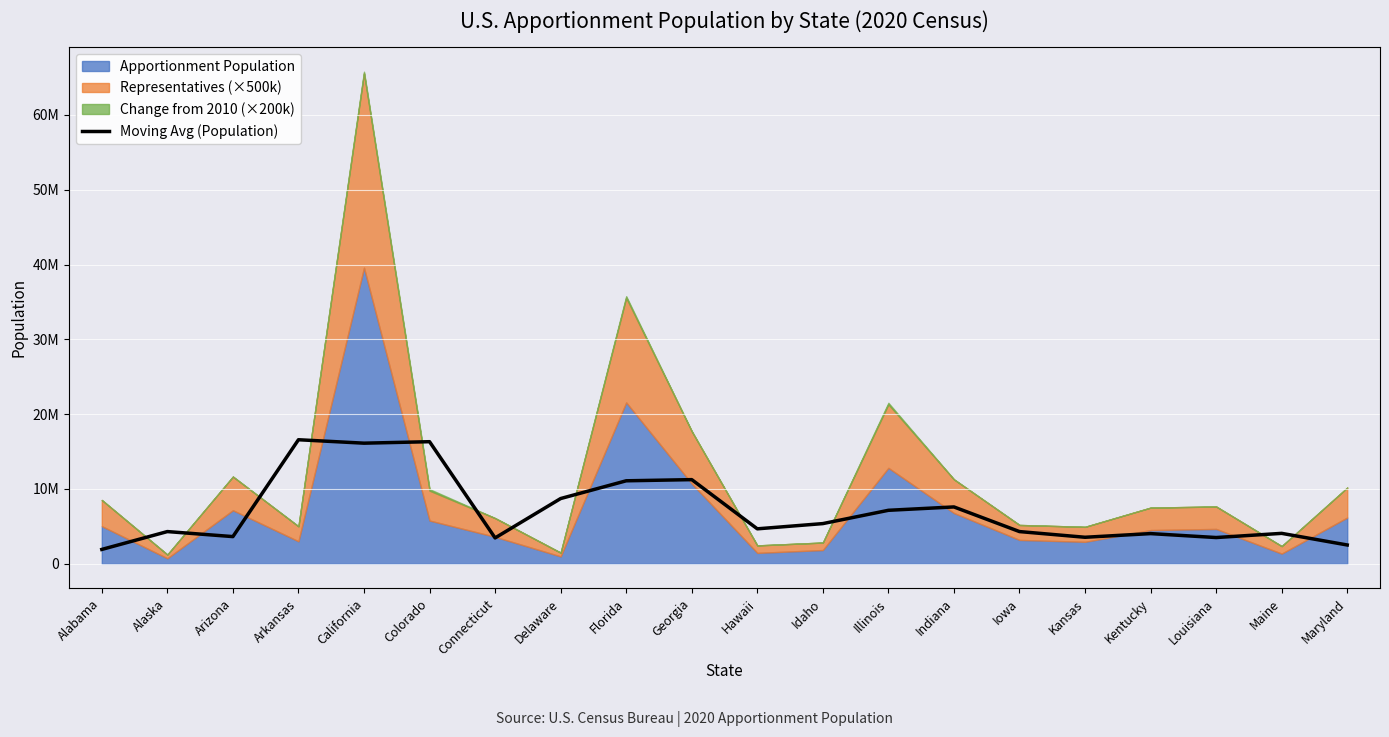

Is it true that the value at Kentucky is 4037225.0?

True